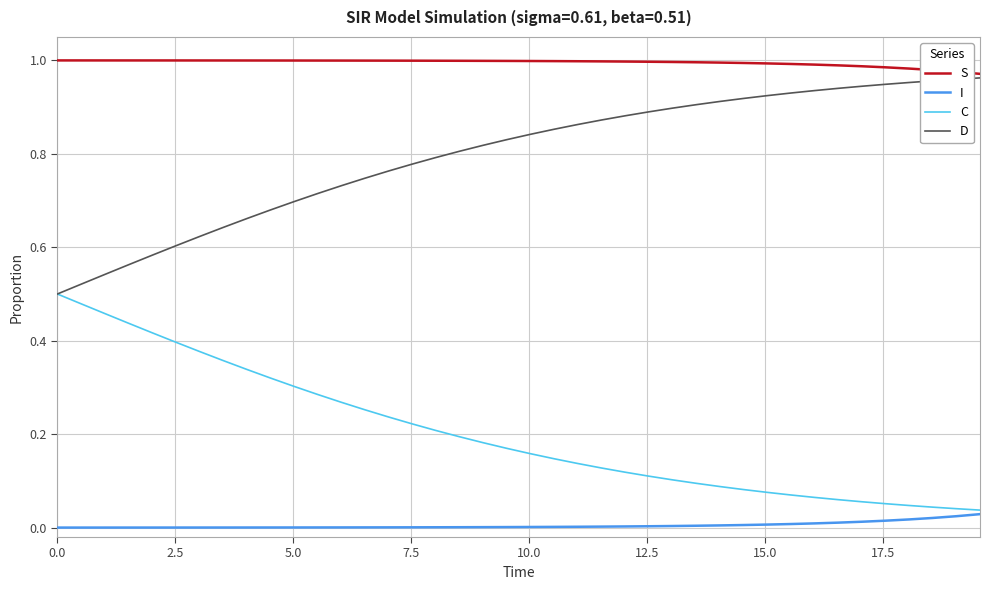

List the series in order of their peak value, lowest first.

I, C, D, S